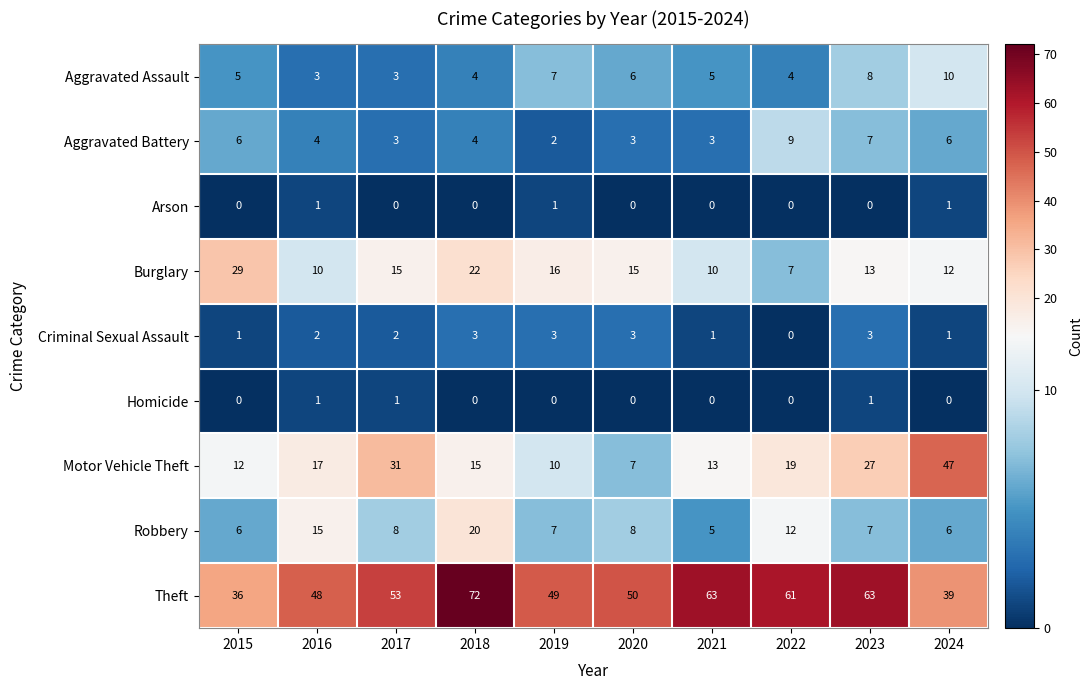

Which series has the largest range (max minus min)?

Motor Vehicle Theft